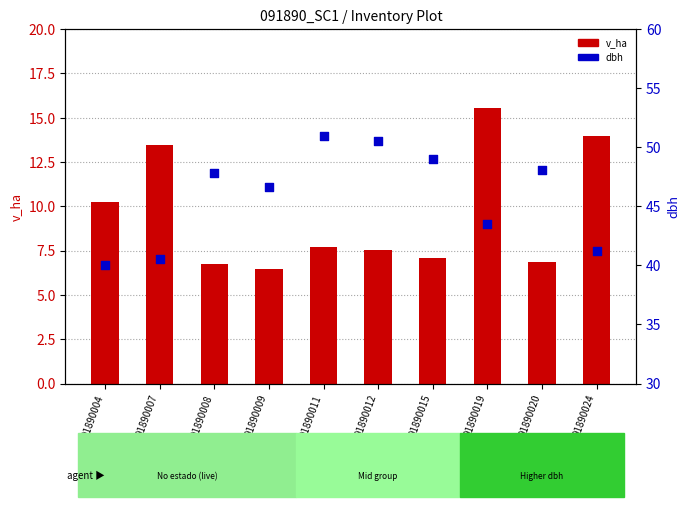

What are all the series names shown in the legend?

v_ha, dbh